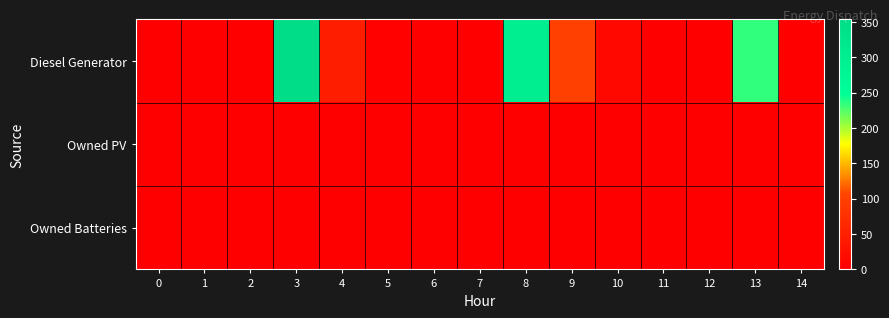

Rank the series by their maximum value, from highest to lowest.

Diesel Generator, Owned PV, Owned Batteries